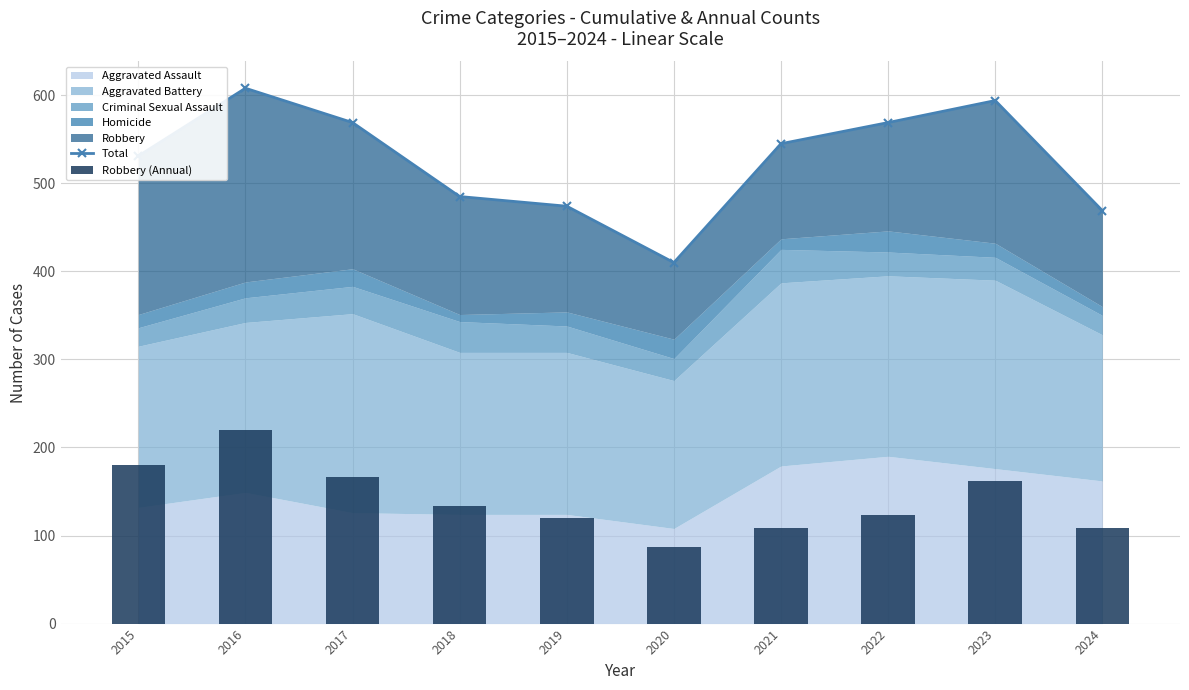

What is the smallest value displayed?

87